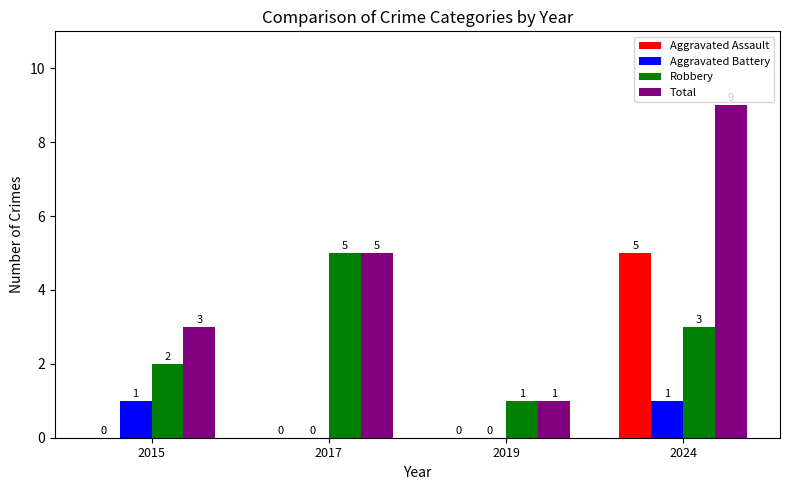

True or false: Aggravated Battery has a value of 1 at 2015.

True